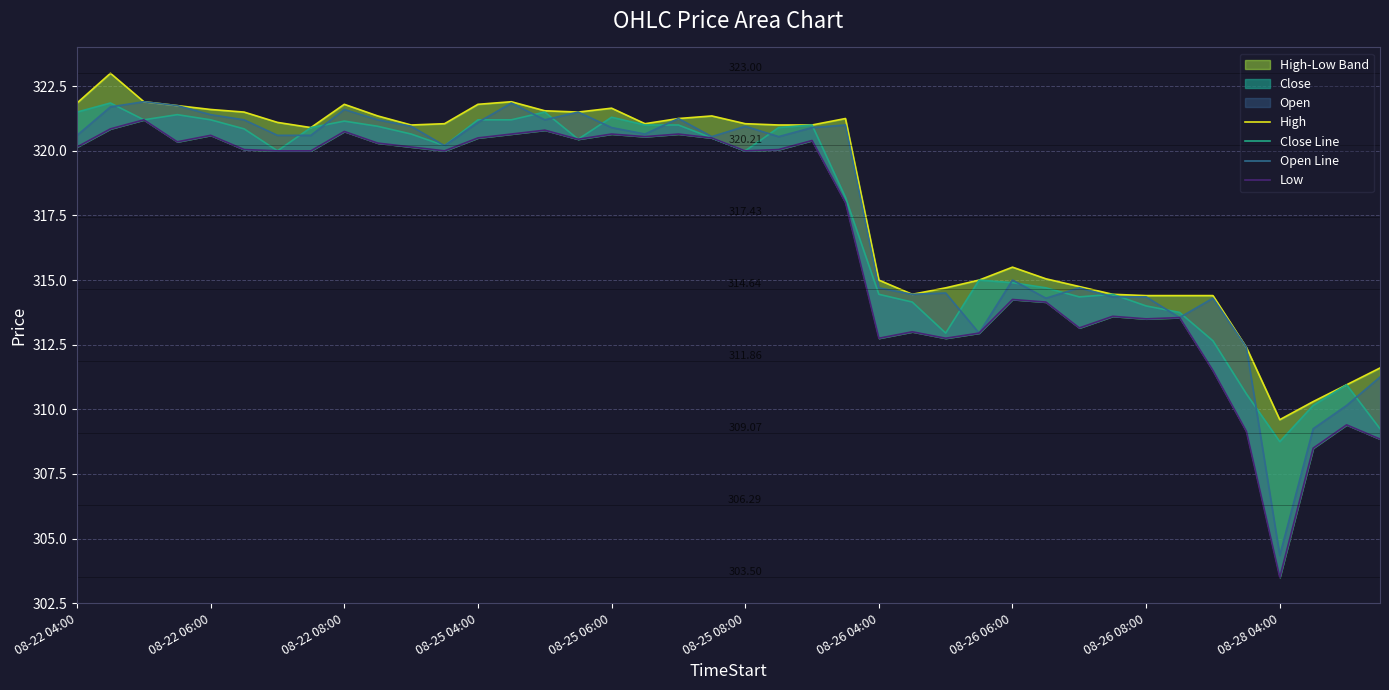

How many interior local peaks does the Open Line series have?

11